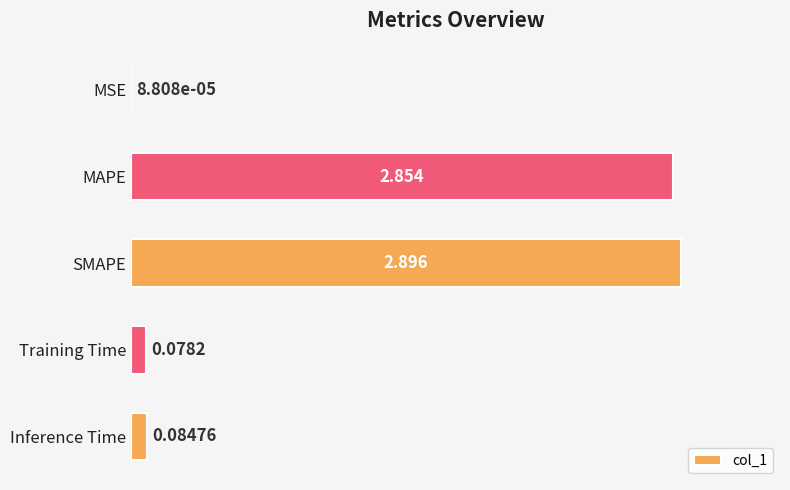

Between MSE and MAPE, which is larger?

MAPE